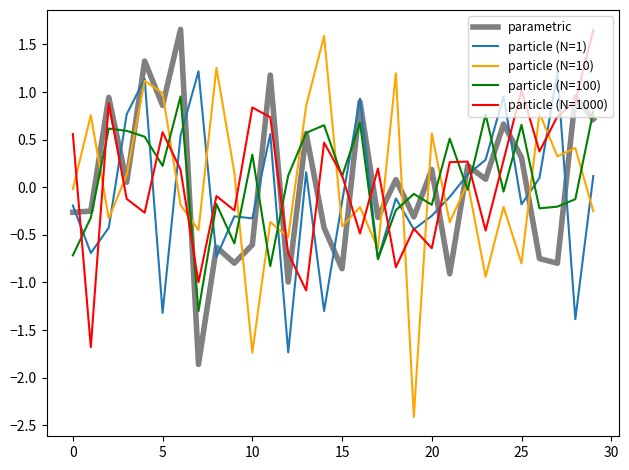

After their last crossing, which series has the higher values: parametric or particle (N=10)?

parametric